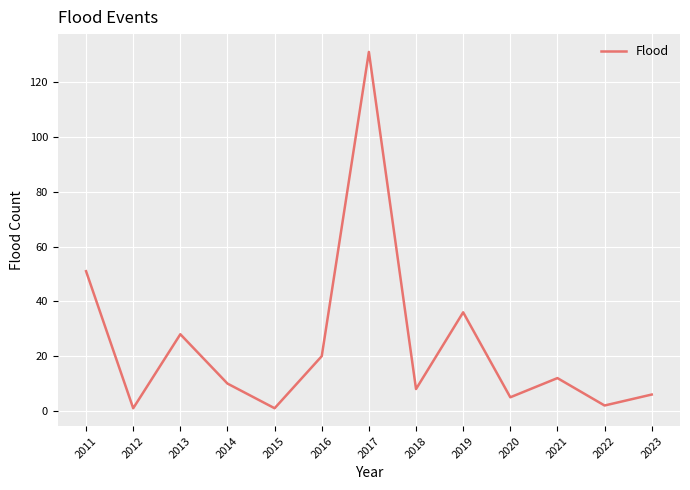

How many interior local peaks (higher than both neighbors) does the data have?

4